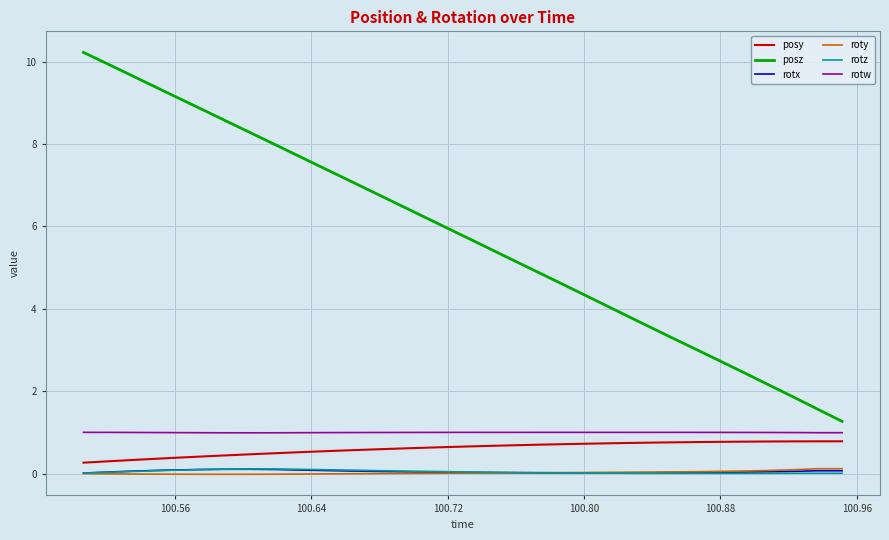

What is the maximum value for posz?

10.2